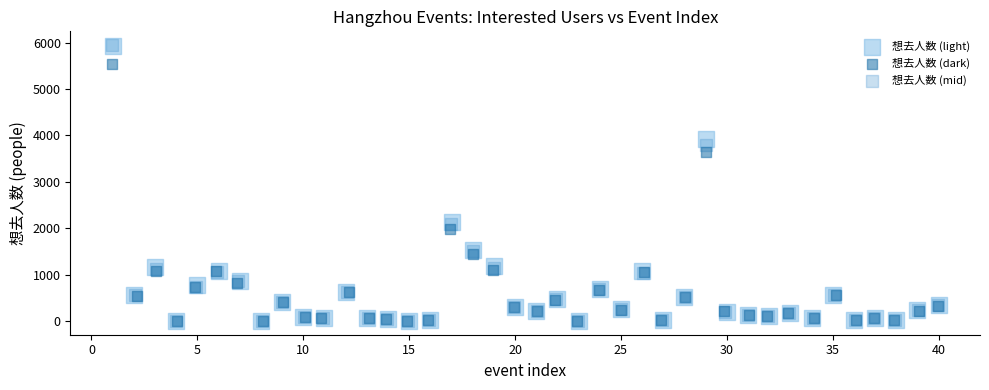

What are all the series names shown in the legend?

想去人数 (light), 想去人数 (dark), 想去人数 (mid)